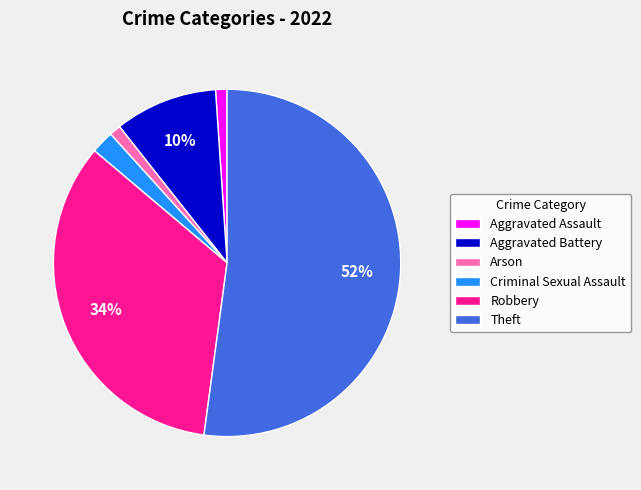

The Aggravated Battery slice represents 3% of the pie. True or false?

False